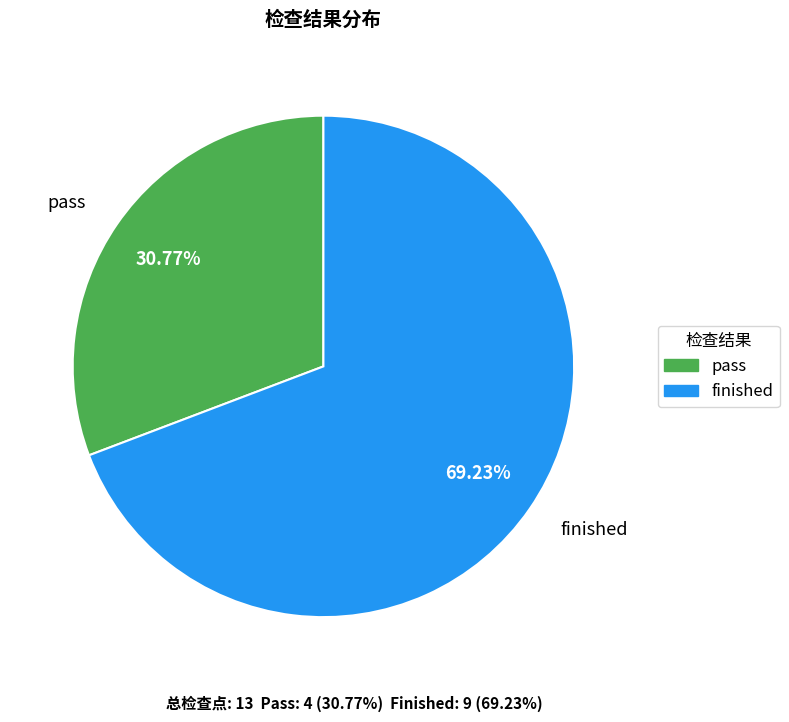

What percentage is the pass slice, to the nearest percent?

31%